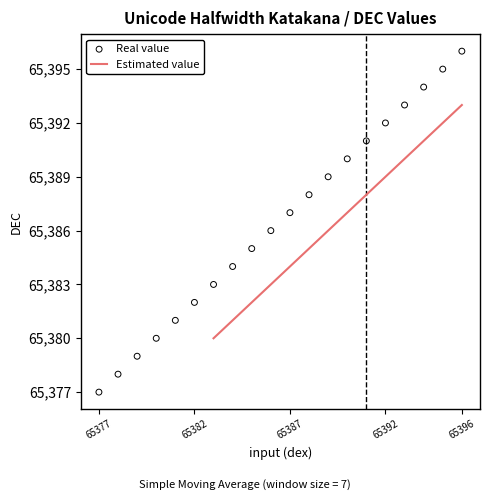

What is the change in value from 65384 to 65390?

+6